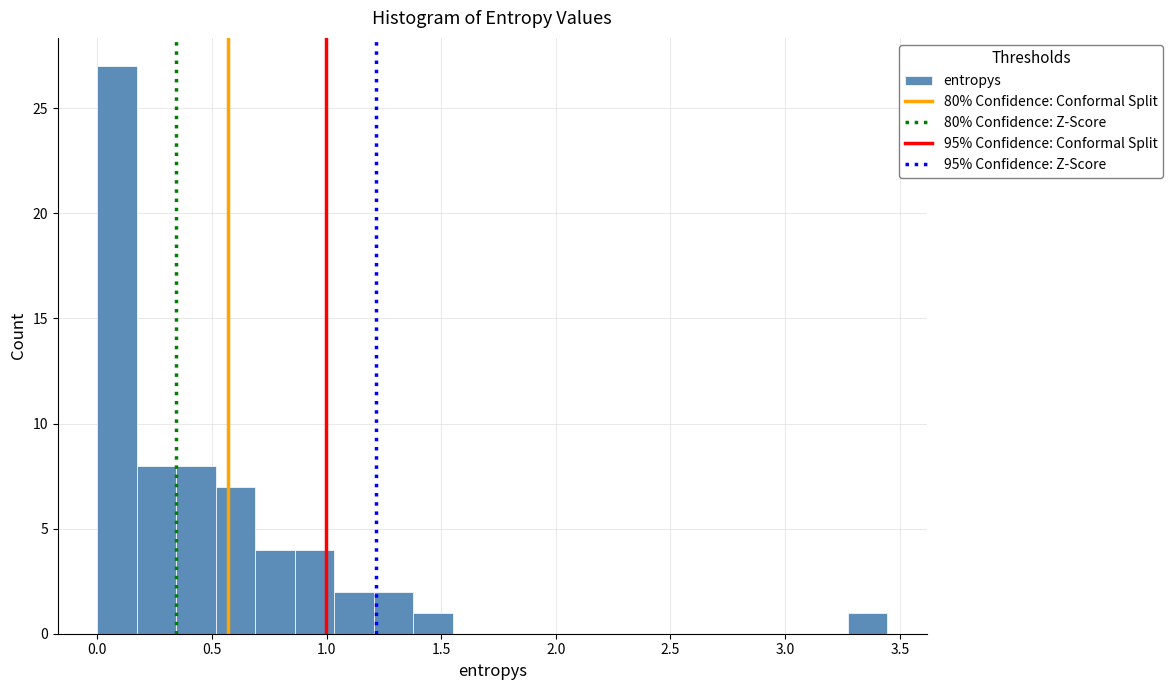

Around what value on the x-axis is the tallest bar? Give the approximate position of its centre, as read against the axis.

0.10